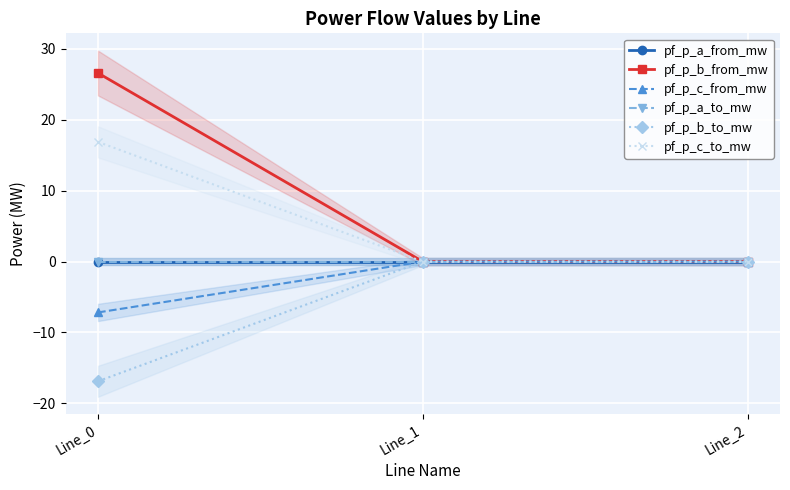

Reading right to left, what are all the values shown in this chart?

pf_p_a_from_mw: Line_2=-0.0	Line_1=-0.0	Line_0=-0.0
pf_p_b_from_mw: Line_2=-0.0	Line_1=0.0	Line_0=26.6
pf_p_c_from_mw: Line_2=0.0	Line_1=-0.0	Line_0=-7.2
pf_p_a_to_mw: Line_2=0.0	Line_1=0.0	Line_0=0.0
pf_p_b_to_mw: Line_2=0.0	Line_1=-0.0	Line_0=-16.9
pf_p_c_to_mw: Line_2=-0.0	Line_1=0.0	Line_0=16.9